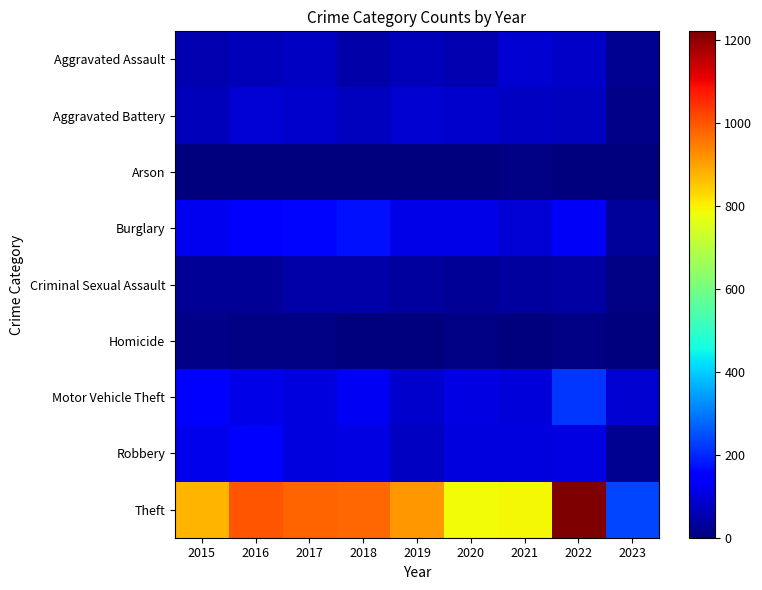

Which series changed the most between 2017 and 2019?

Theft